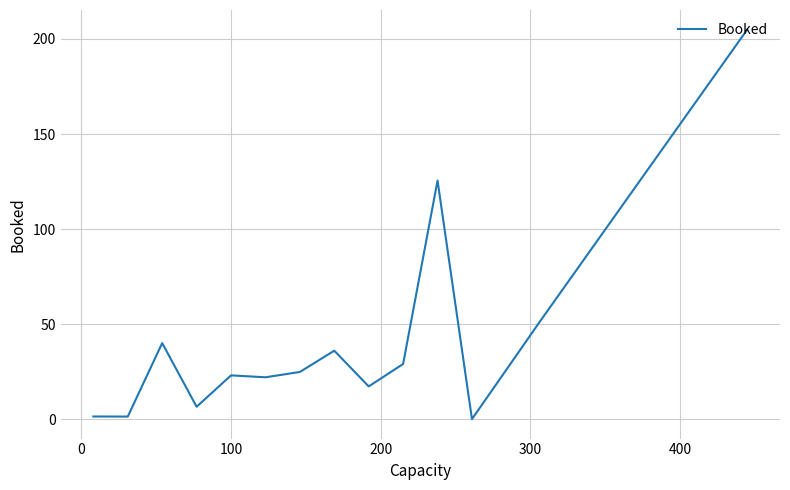

What is the maximum value shown in the chart?

205.0